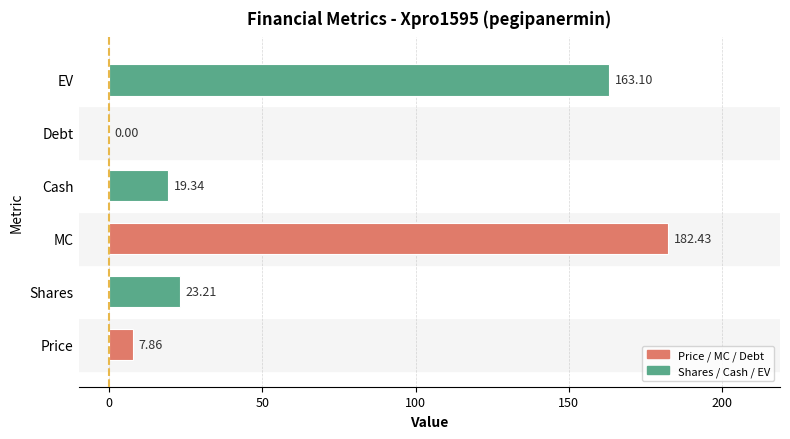

What is the sum of all values?

395.9